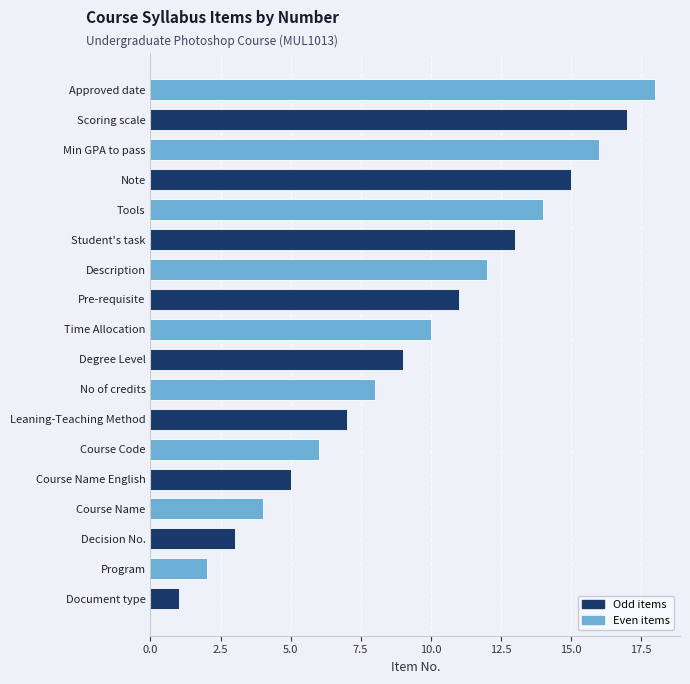

What is the difference between the maximum and minimum values?

17